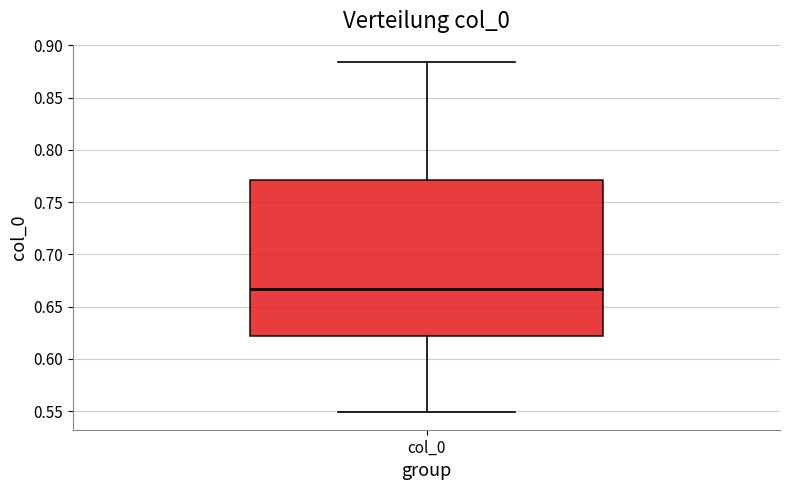

Where is the lower edge of the box for col_0 on the y-axis? The values are not printed on the chart, so give them approximately, as read against the axis.

0.620